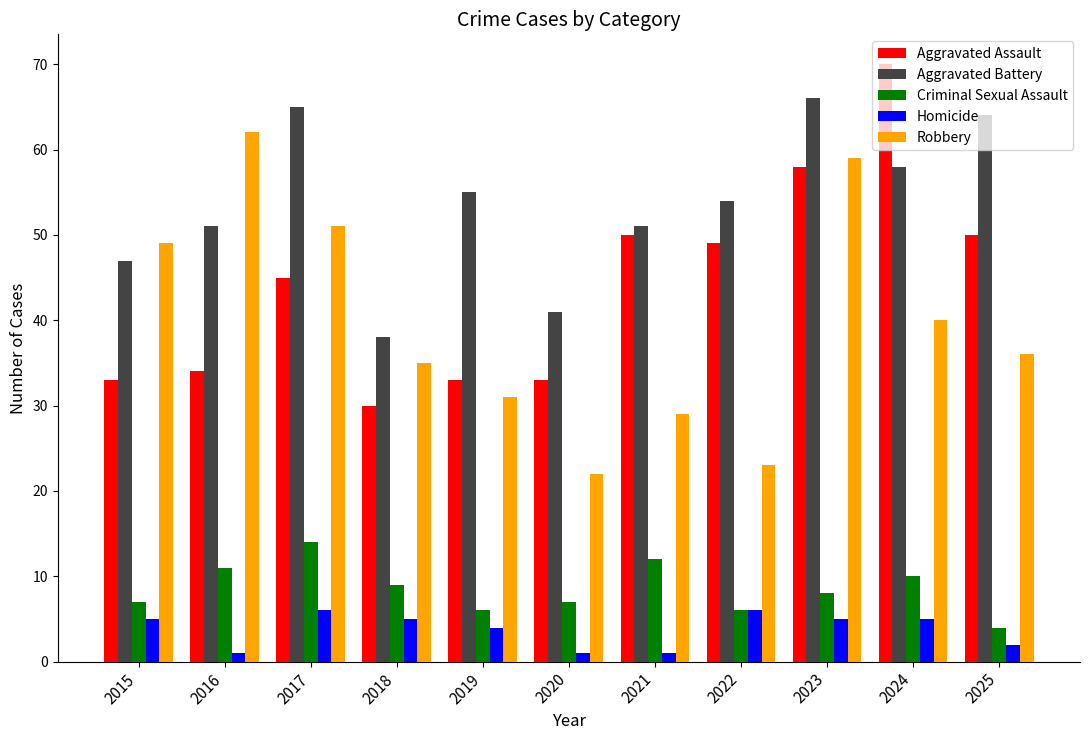

At how many categories does at least one series exceed 5?

11